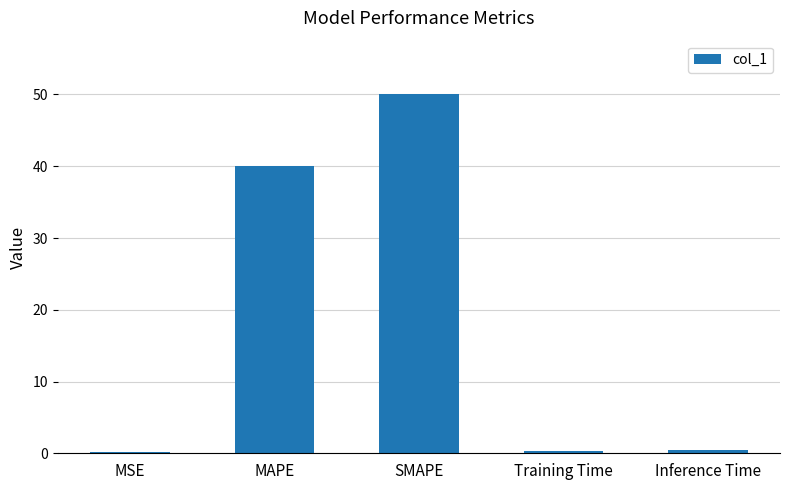

Where is the data nearest to the value 25?

MAPE